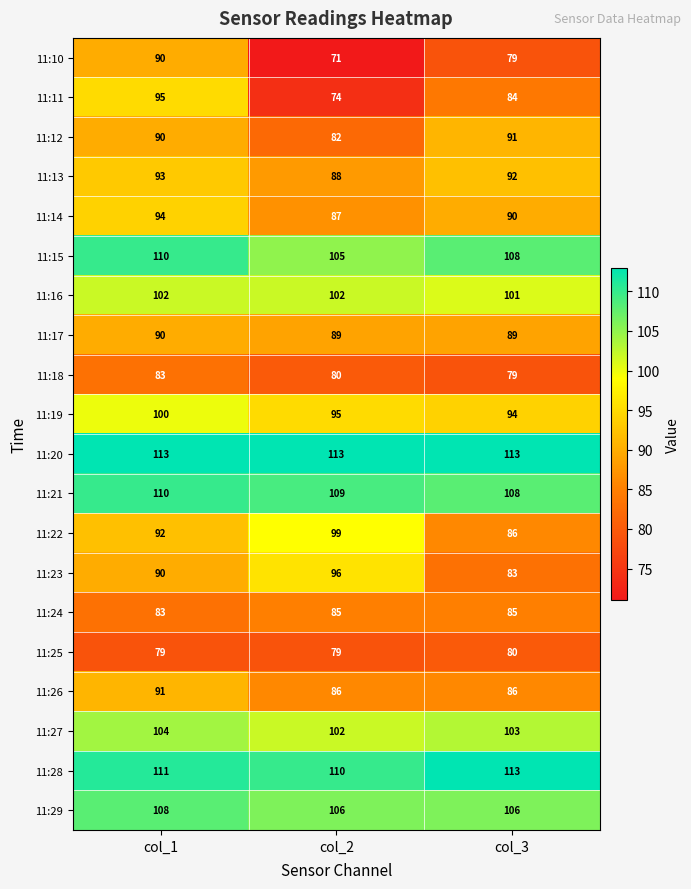

List the labels in order of 11:21 value, smallest first.

col_3, col_2, col_1